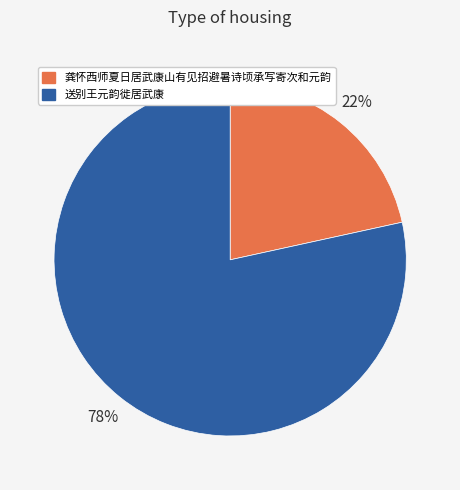

True or false: 龚怀西师夏日居武康山有见招避暑诗顷承写寄次和元韵 accounts for 16% of the total.

False